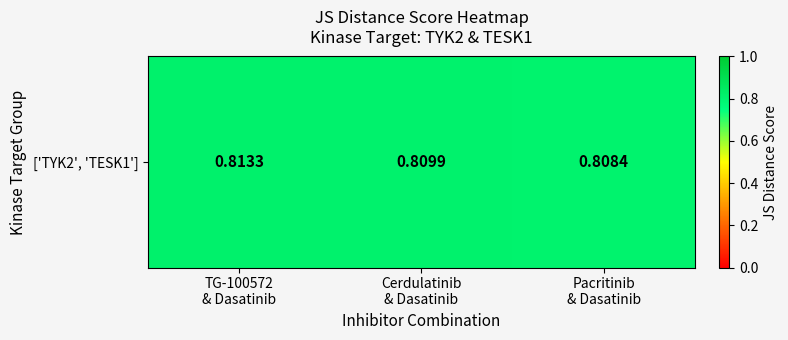

Reading right to left, transcribe all the data shown in this chart.

Pacritinib
& Dasatinib=0.8	Cerdulatinib
& Dasatinib=0.8	TG-100572
& Dasatinib=0.8